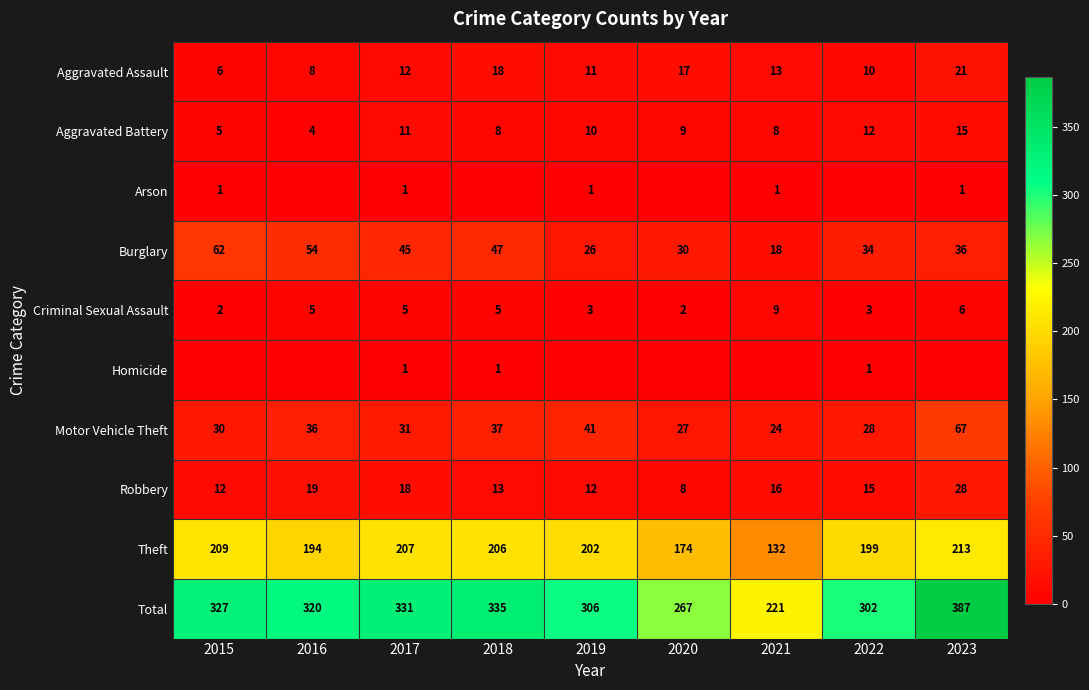

What is the lowest value of the Total series?

221